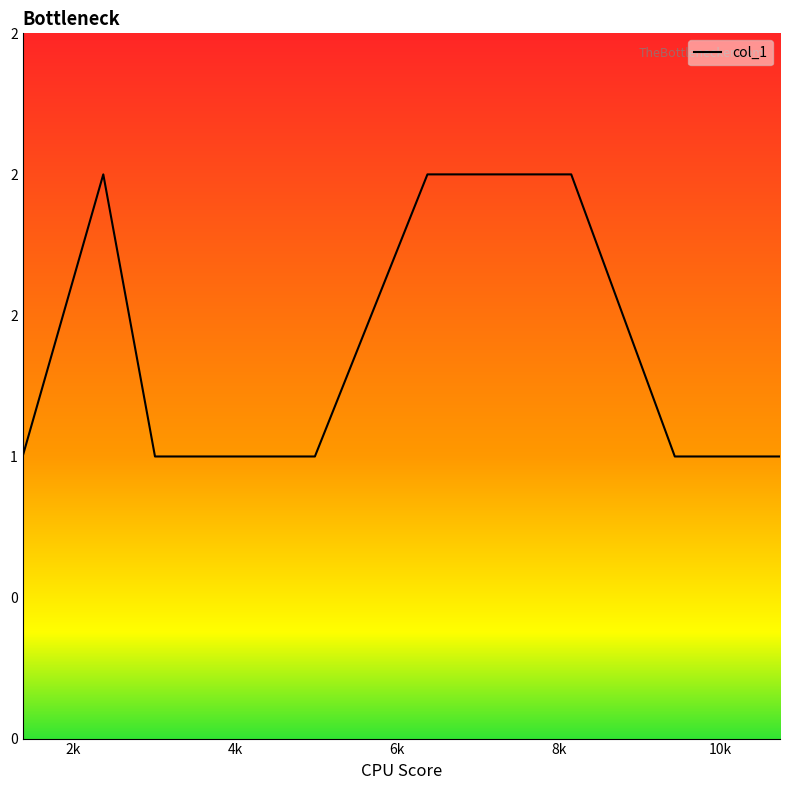

Does the chart have visible grid lines?

No